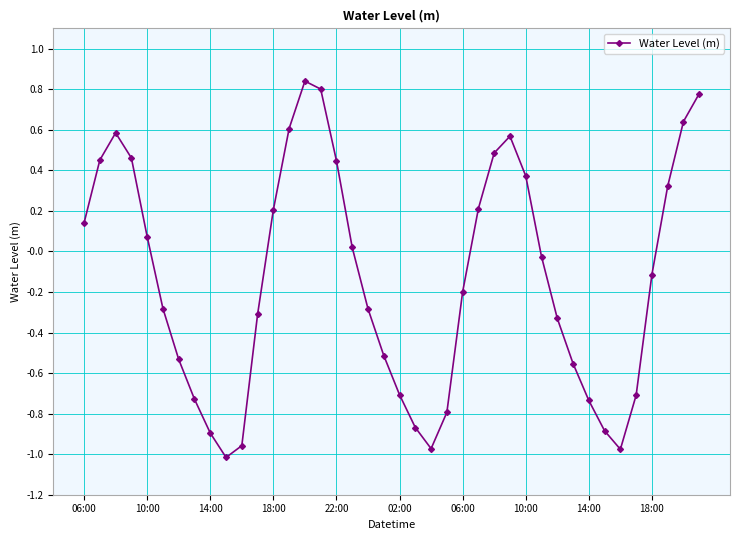

True or false: the data has more than 1 interior local peaks.

True